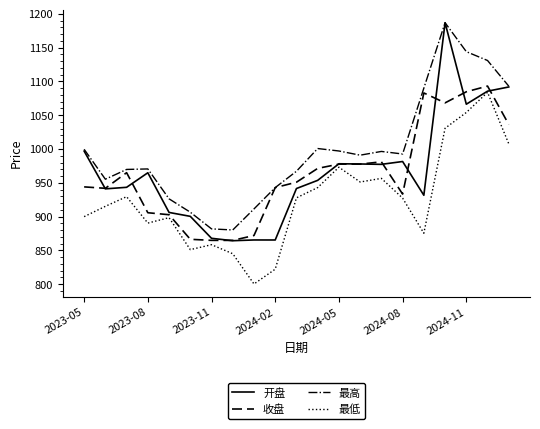

What is the difference between the maximum and minimum values in the 最低 series?

283.6